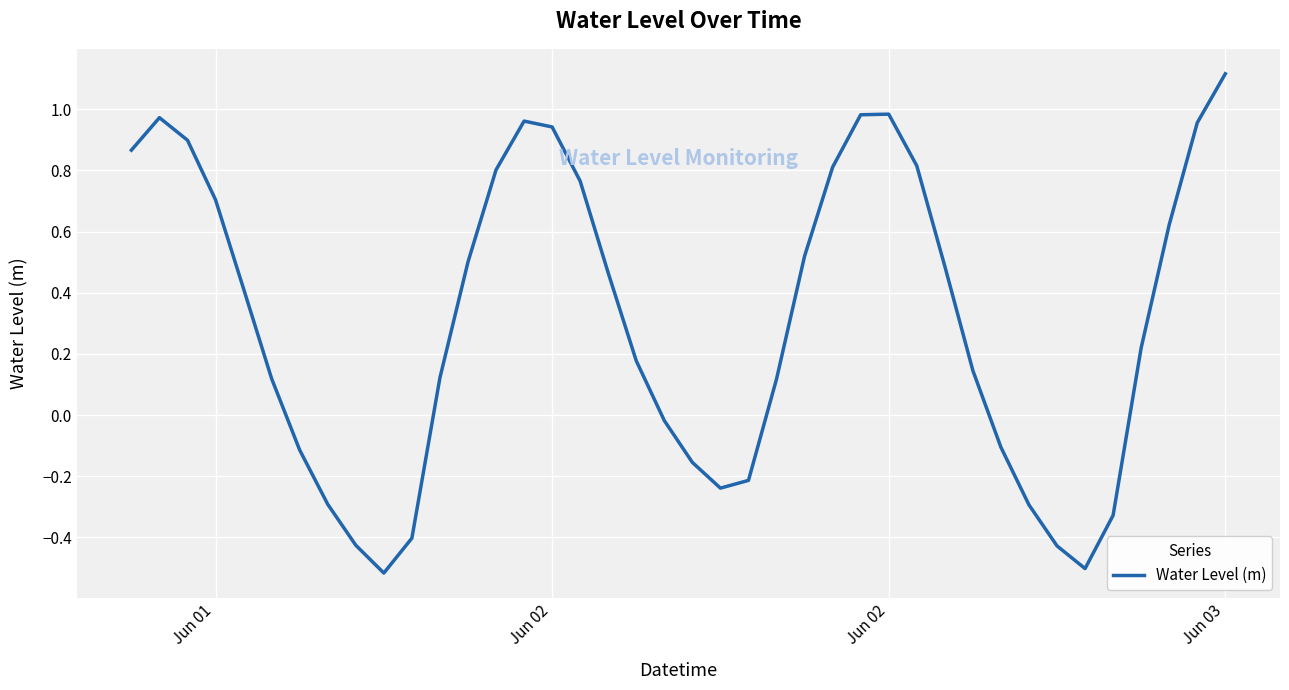

What is the difference between the maximum and minimum values?

1.6